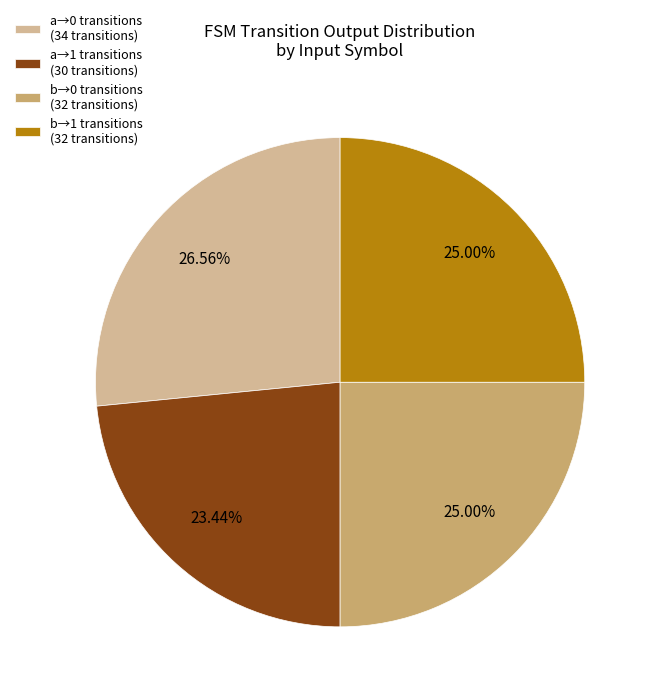

Do b→0 transitions (32 transitions) and a→1 transitions (30 transitions) together represent more than half of the pie?

No